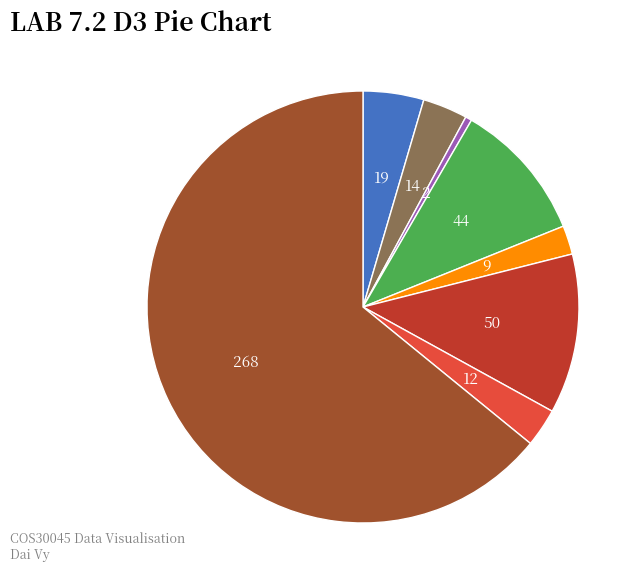

Does any single category account for the majority?

Yes